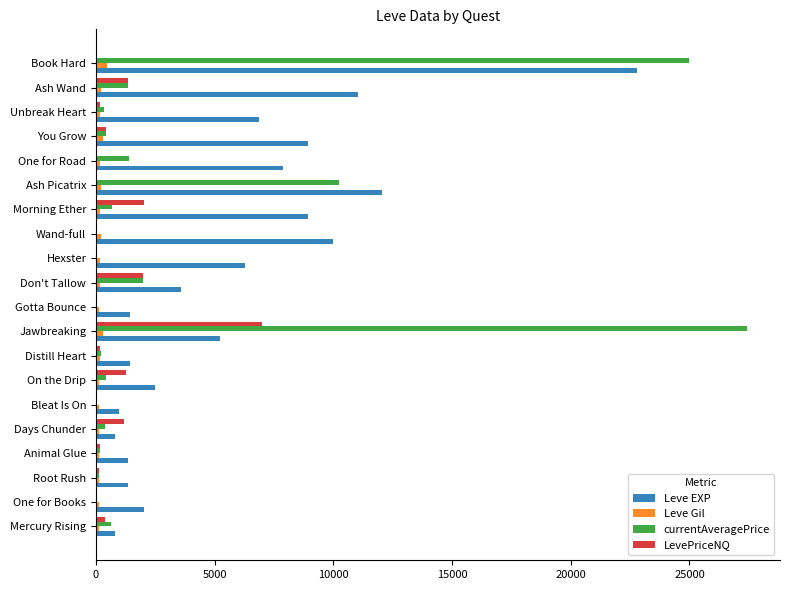

Is it true that LevePriceNQ equals 1195.5 at Days Chunder?

True